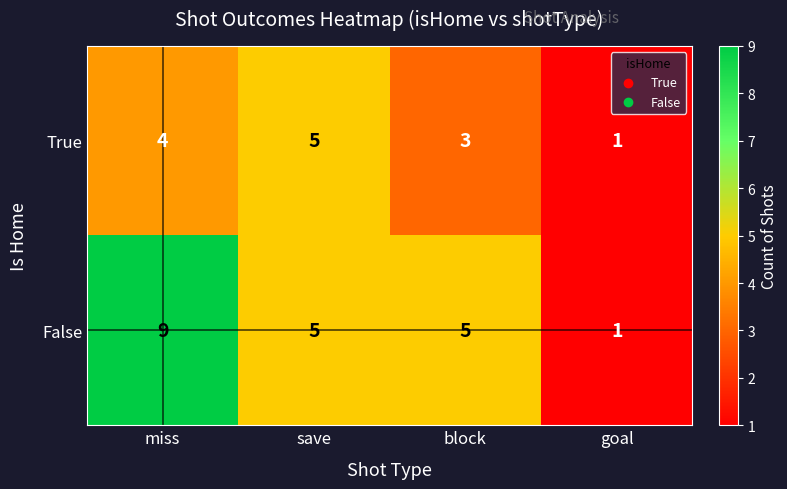

What is the difference between the False values at block and miss?

4